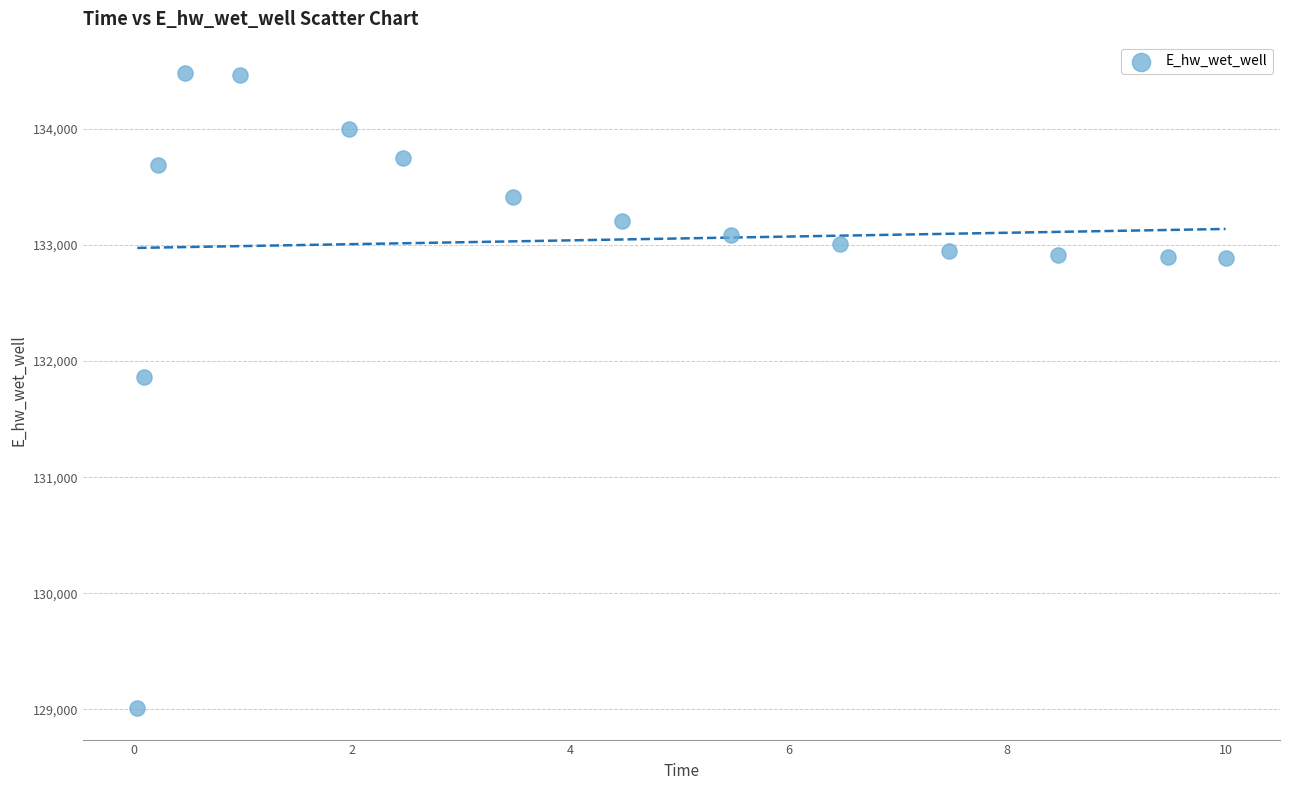

What is the range of Y values (max minus min)?

5462.6